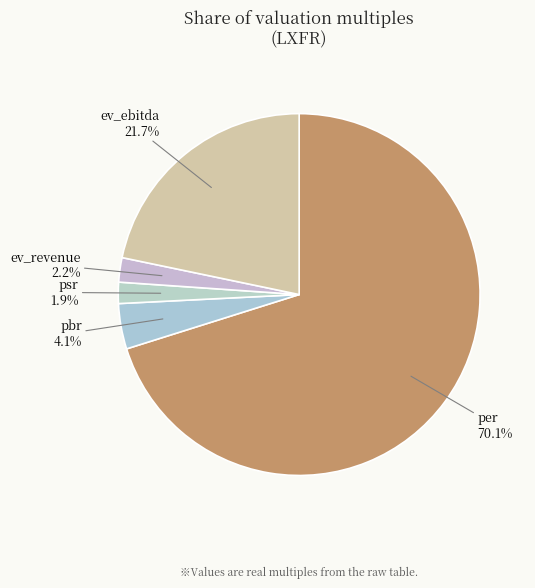

To the nearest percent, what portion does per represent?

70%